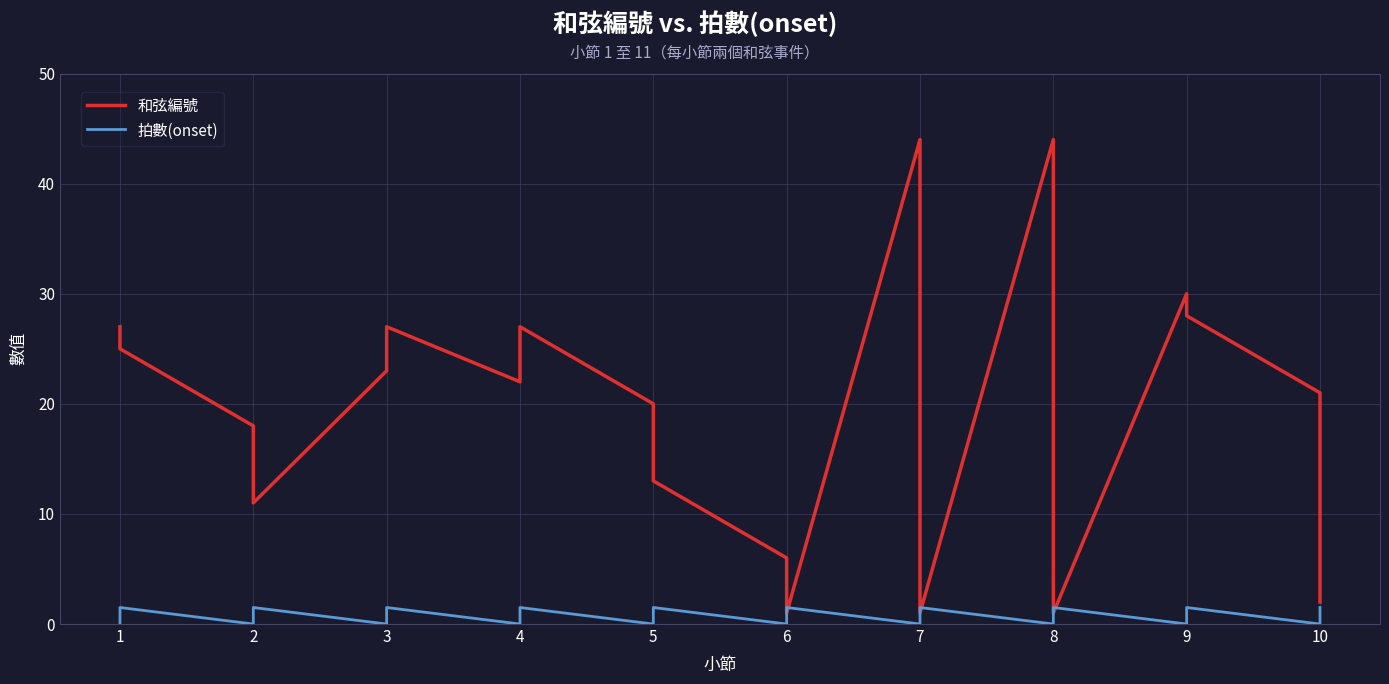

Which series has the largest range (max minus min)?

和弦編號